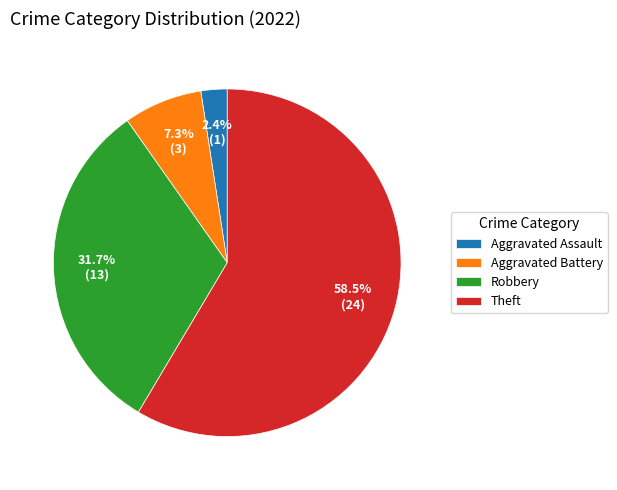

What is the ratio of the value at Robbery to the value at Aggravated Battery?

4.3